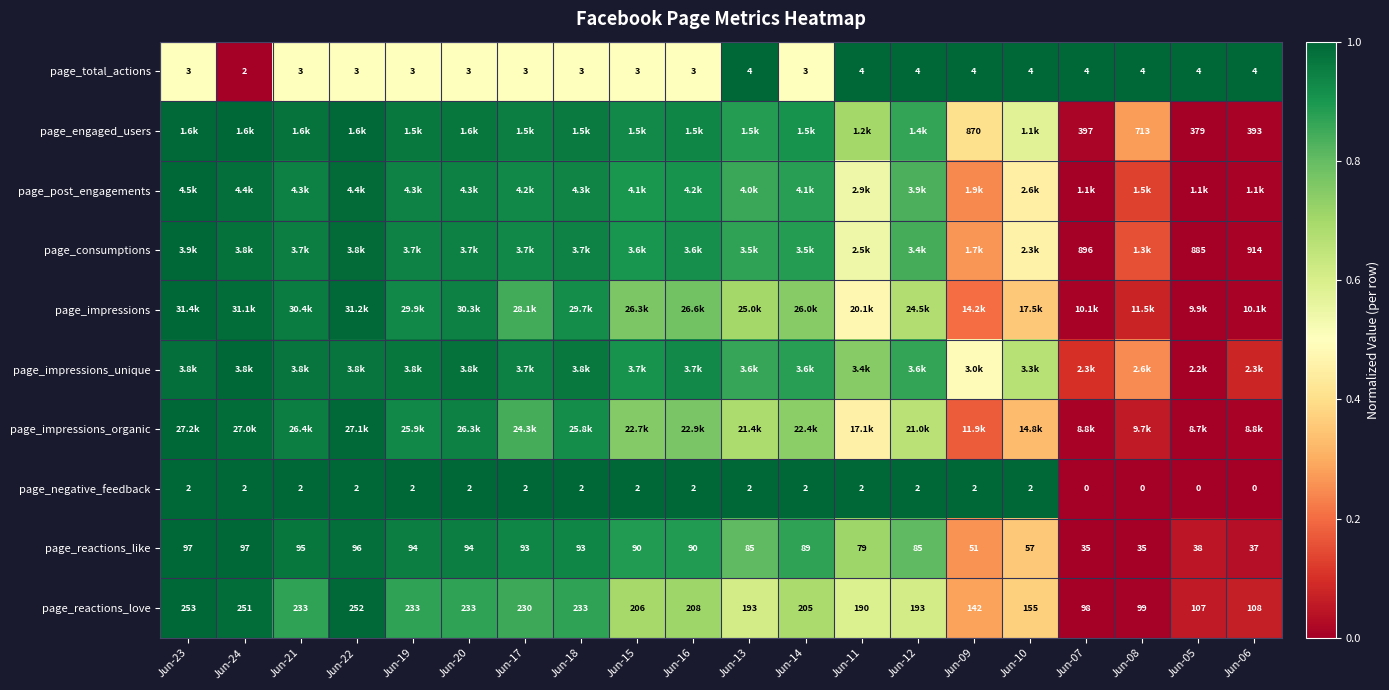

Which category has the lowest value in the page_impressions series?

Jun-05